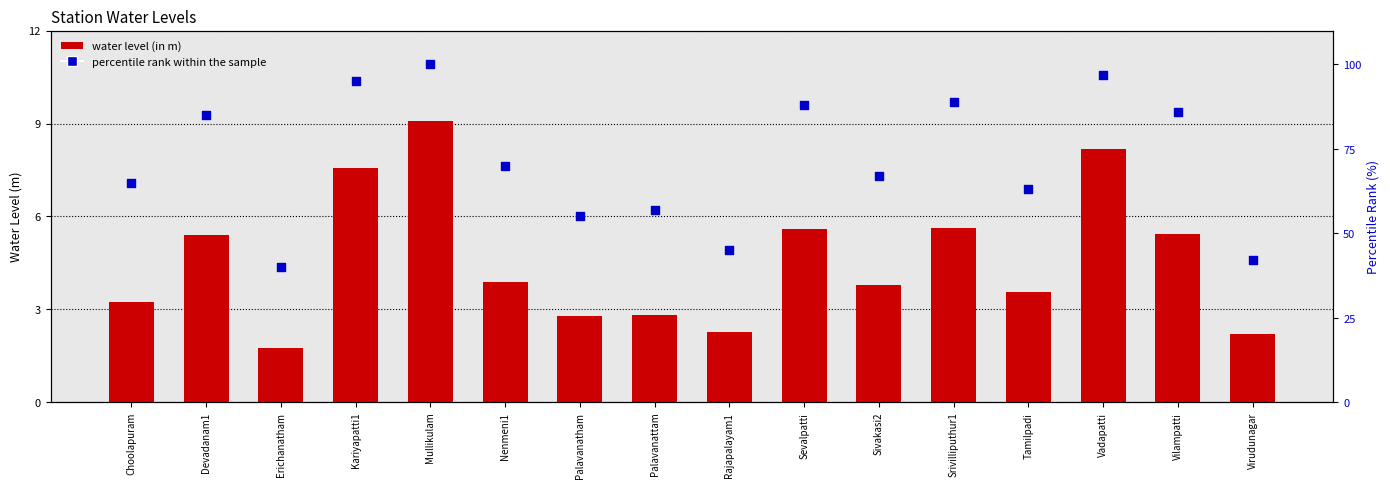

What is the total value across all series at Sivakasi2?

70.8